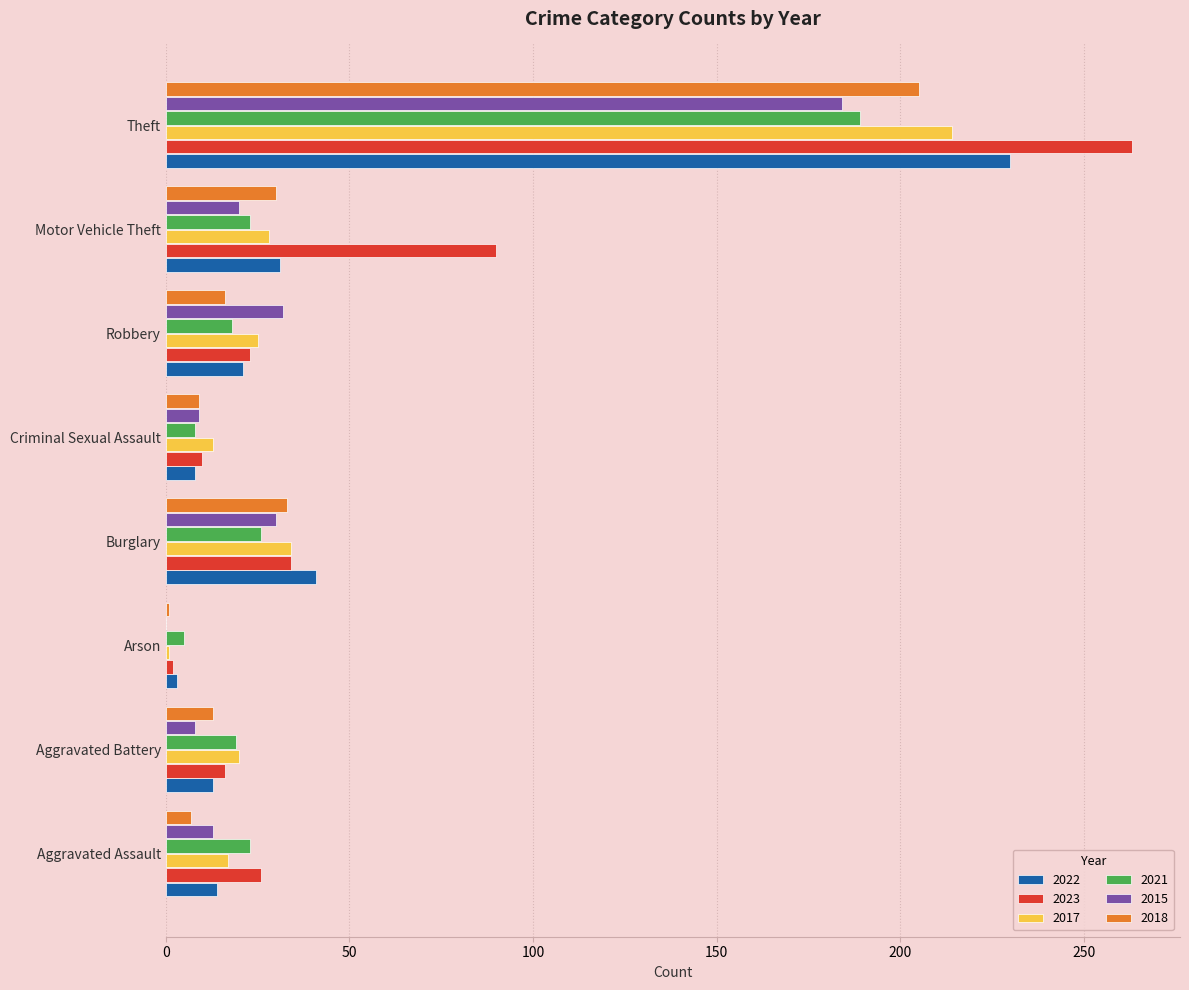

How many series are shown in this chart?

6